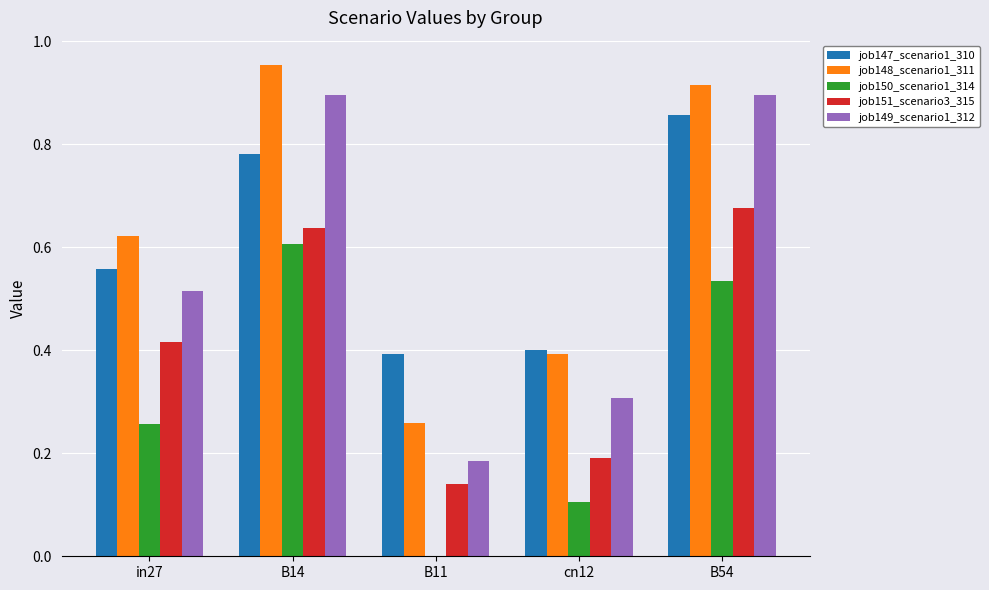

At which category does the chart reach its peak across all series?

B14